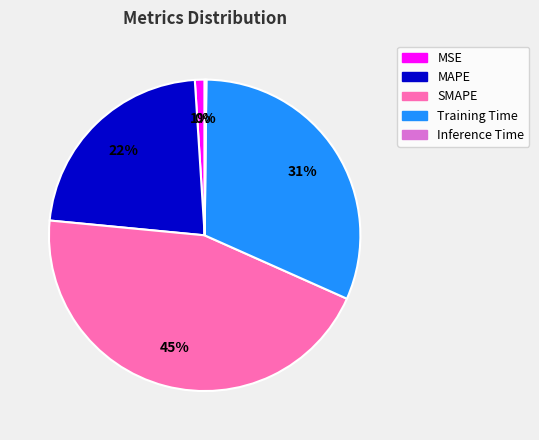

Is it true that MSE is 1% of the pie?

True